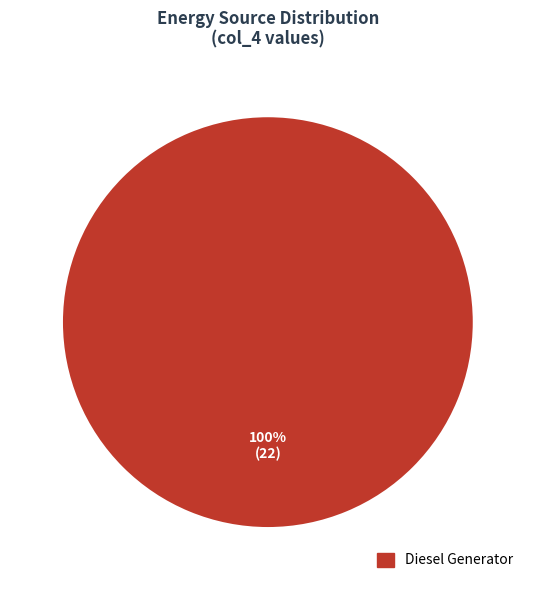

Is there a majority slice in this chart?

Yes